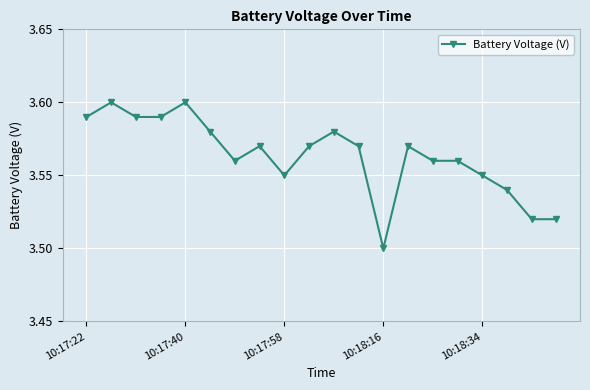

True or false: there are more than 2 points higher than both neighbors.

True